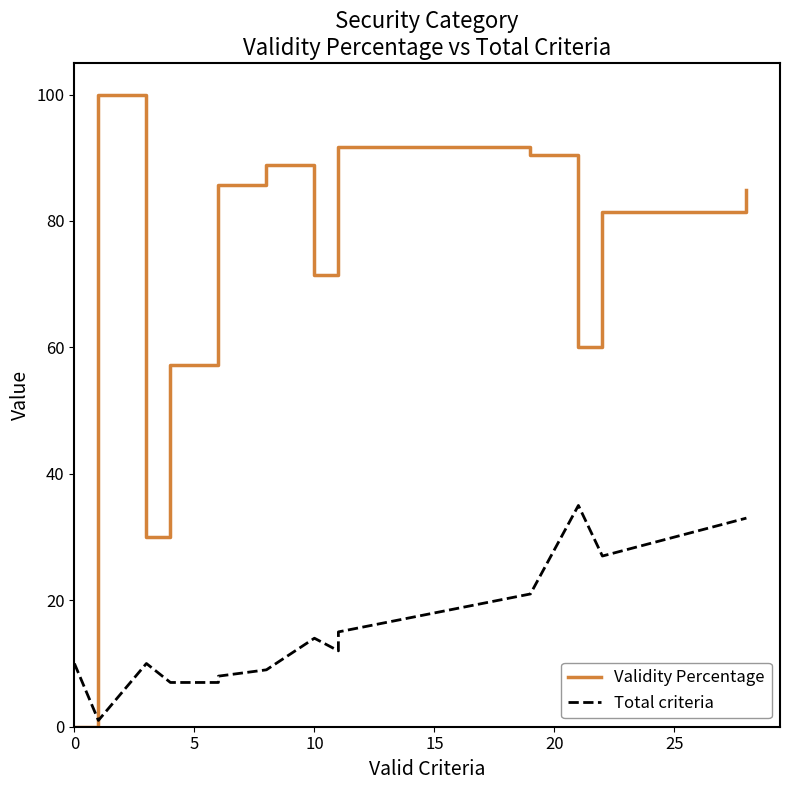

True or false: Total criteria and Validity Percentage cross at least once.

True